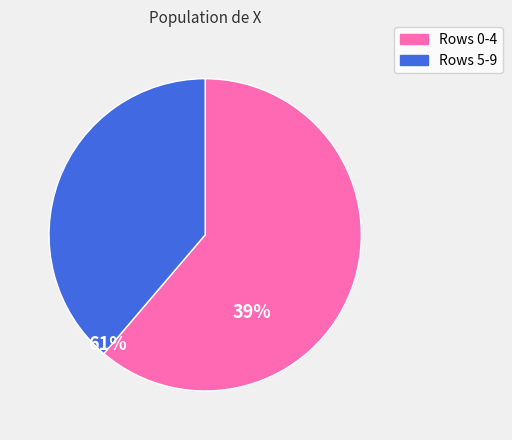

Does any single category account for the majority?

Yes